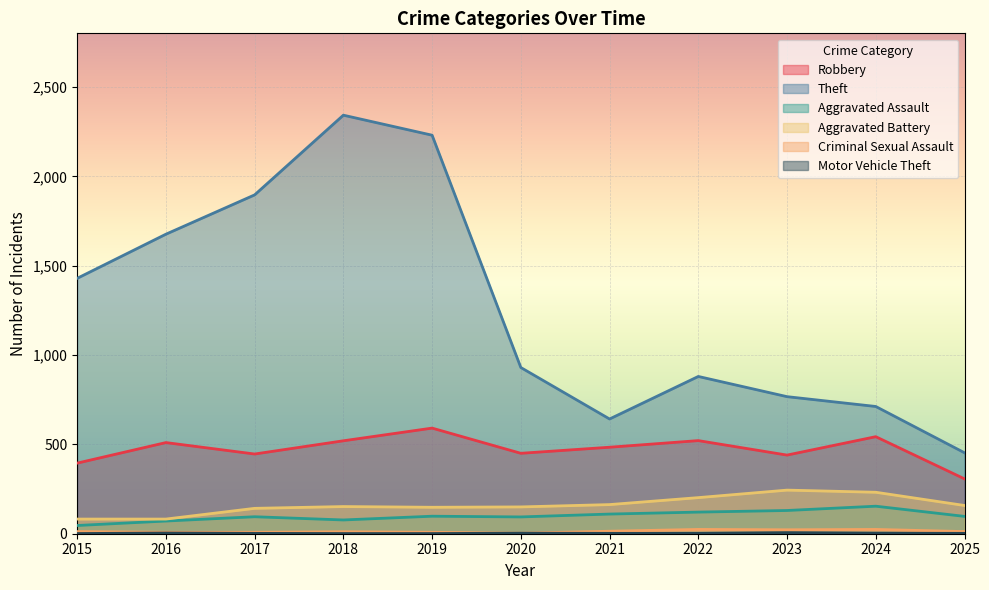

True or false: Robbery and Aggravated Assault intersect in this chart.

False